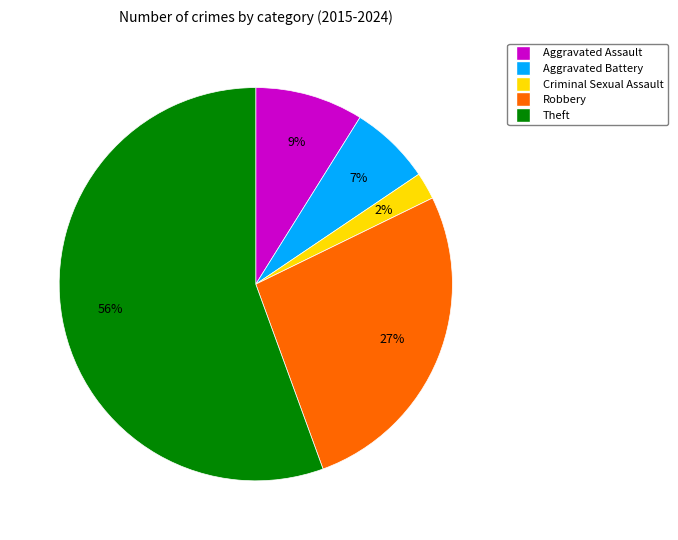

Do Aggravated Battery and Criminal Sexual Assault together represent more than half of the pie?

No